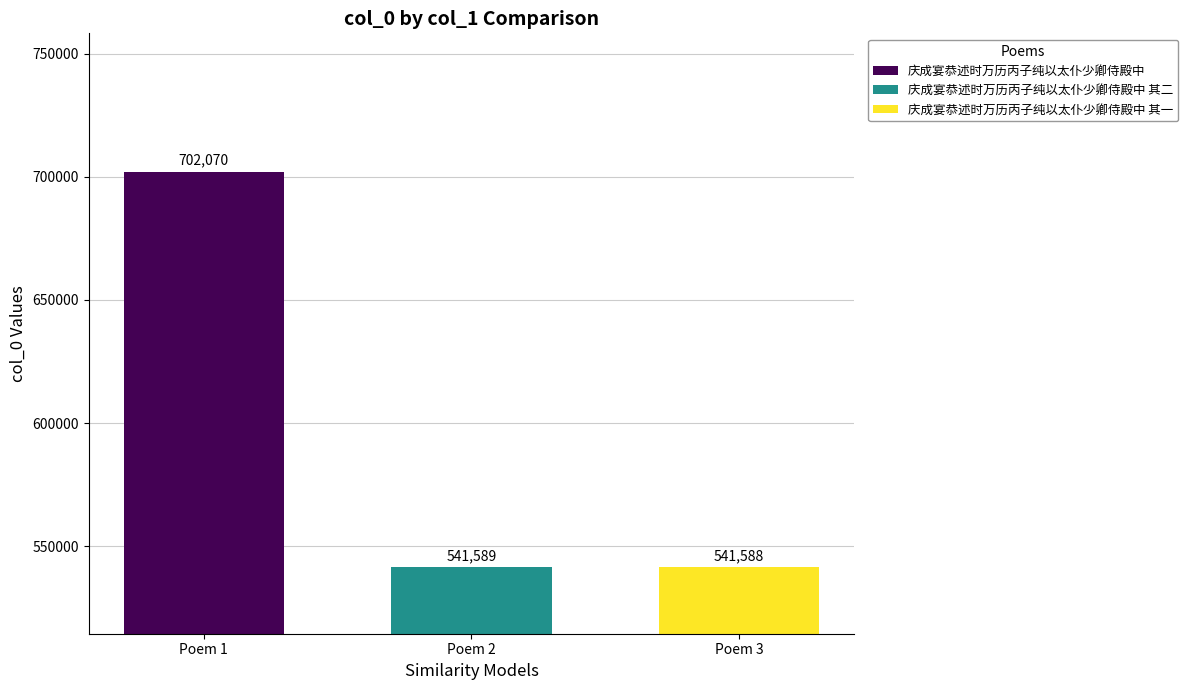

What is the spread (max minus min) of values at Poem 2?

160482